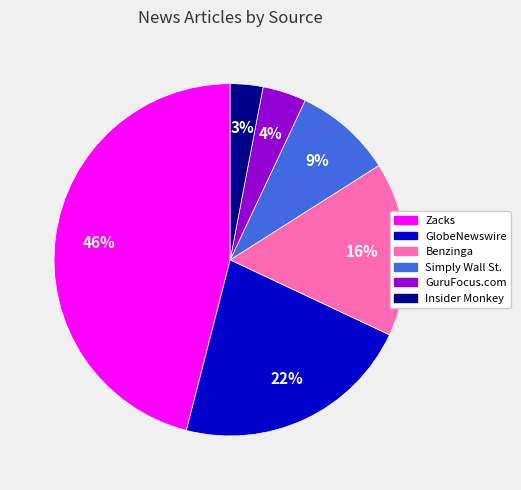

The GuruFocus.com slice represents 4% of the pie. True or false?

True